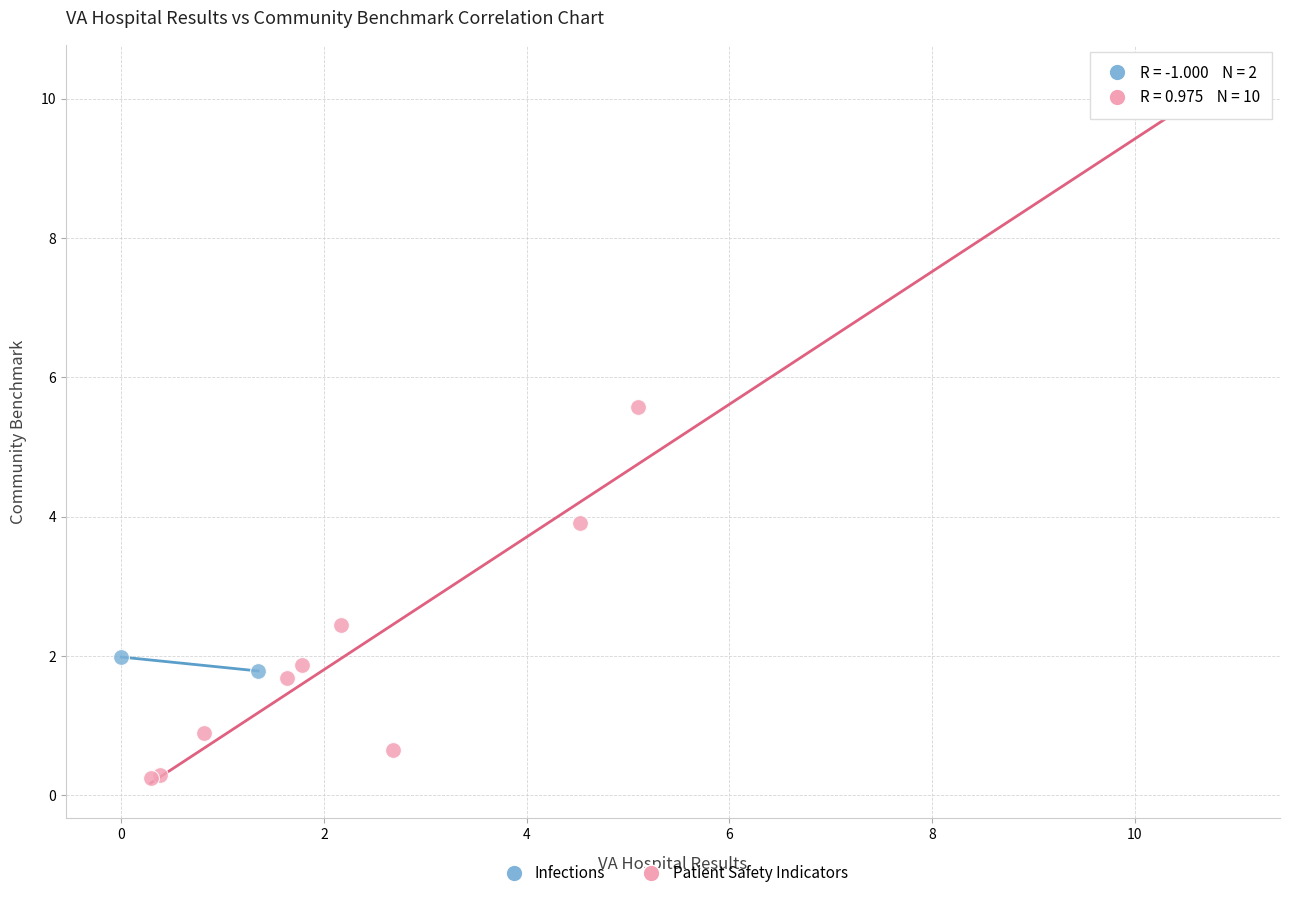

What are all the series names shown in the legend?

Infections, Patient Safety Indicators